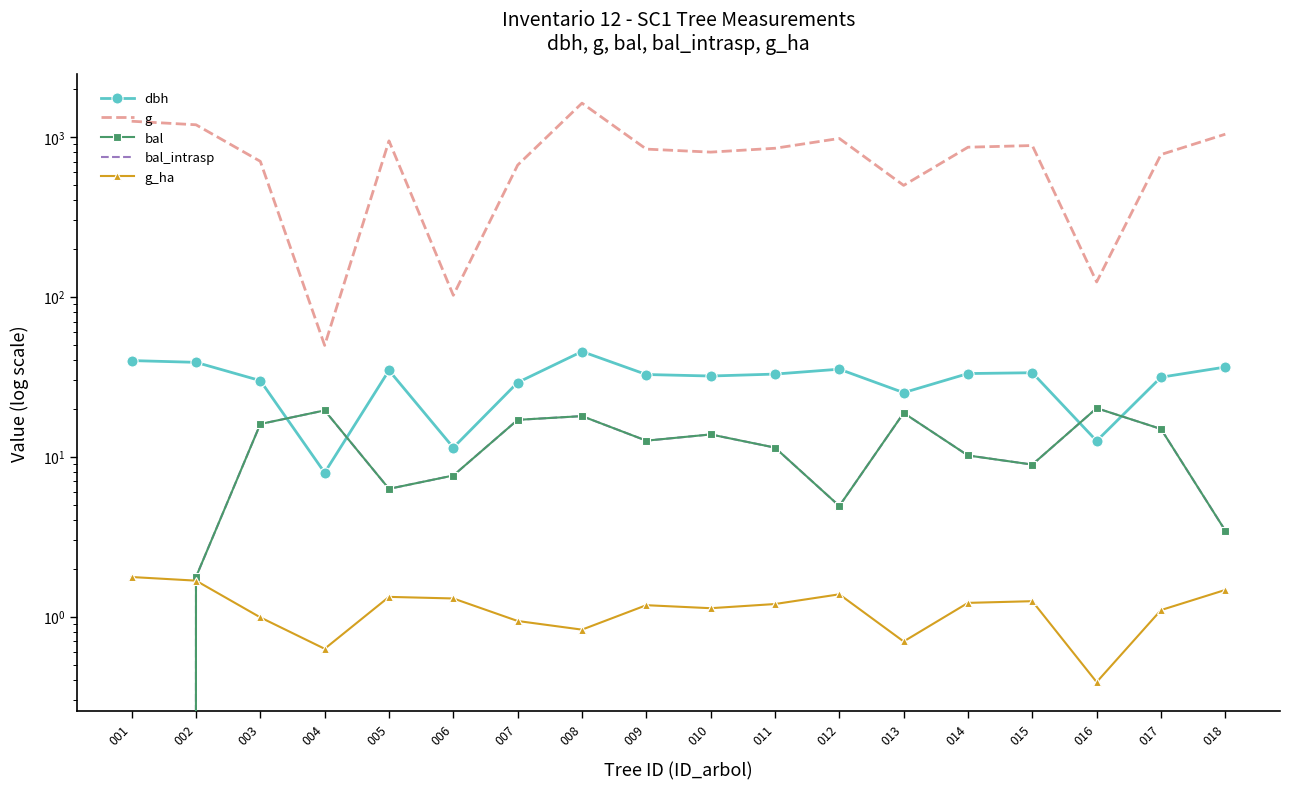

In bal_intrasp, how many points are lower than both neighbors (excluding endpoints)?

4